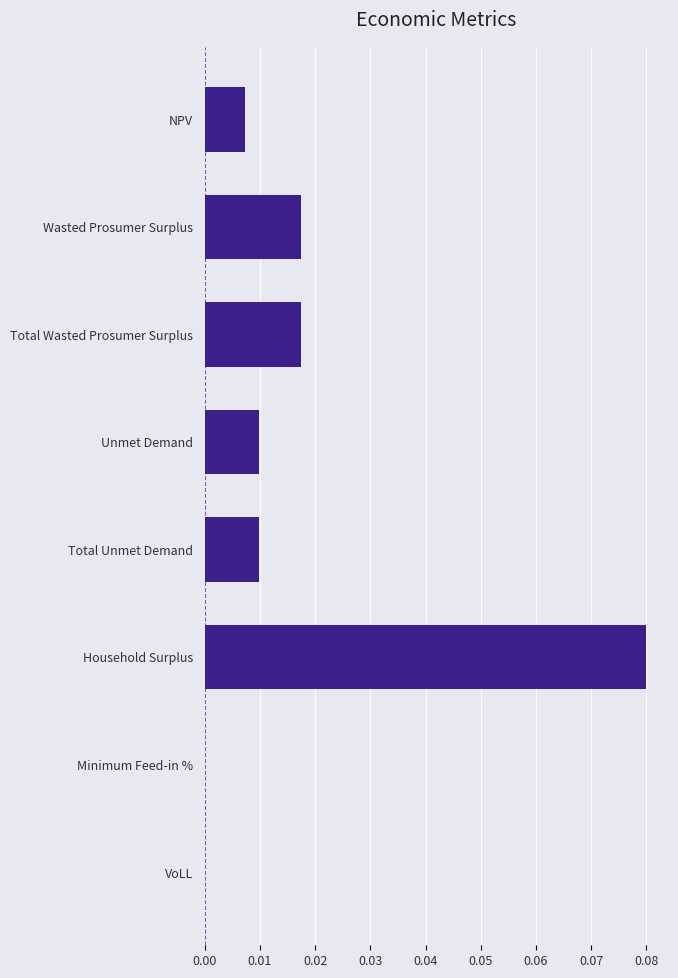

The chart shows a value of 0.0 at Wasted Prosumer Surplus. True or false?

True